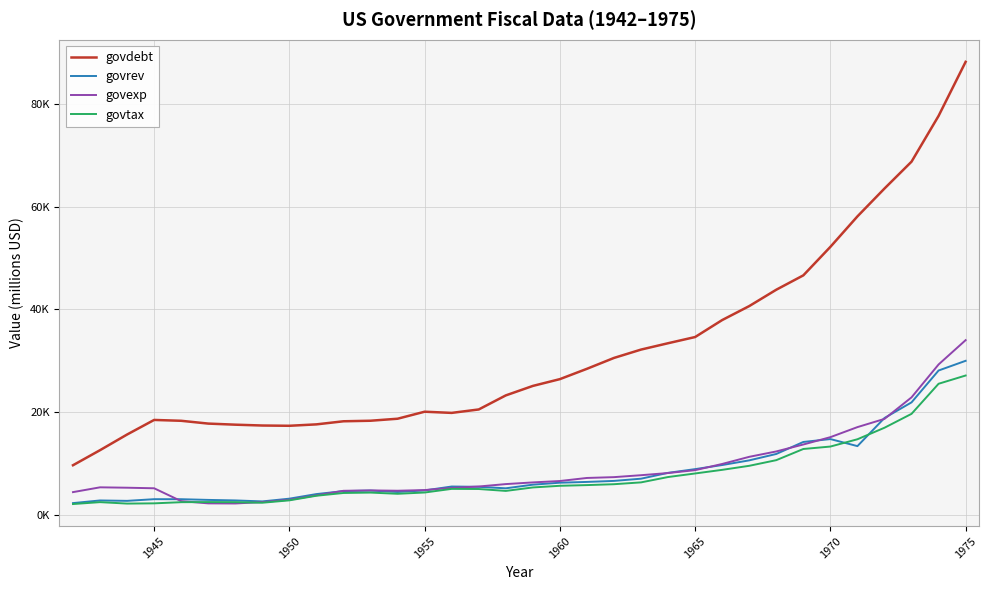

What is the maximum value shown in the chart?

88172